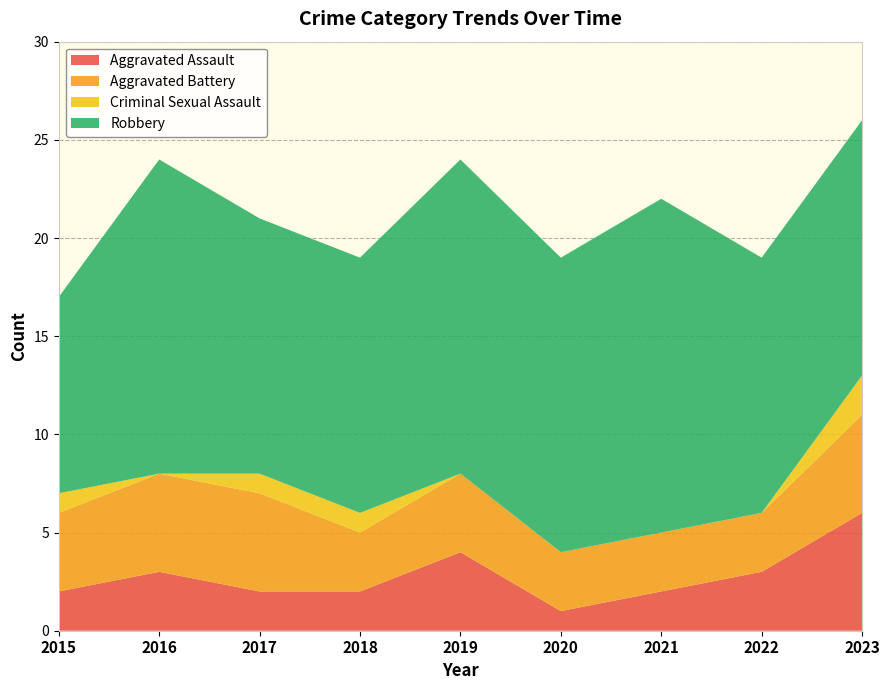

Reading left to right, extract all data points from this chart.

Aggravated Assault: 2015=2	2016=3	2017=2	2018=2	2019=4	2020=1	2021=2	2022=3	2023=6
Aggravated Battery: 2015=4	2016=5	2017=5	2018=3	2019=4	2020=3	2021=3	2022=3	2023=5
Criminal Sexual Assault: 2015=1	2016=0	2017=1	2018=1	2019=0	2020=0	2021=0	2022=0	2023=2
Robbery: 2015=10	2016=16	2017=13	2018=13	2019=16	2020=15	2021=17	2022=13	2023=13